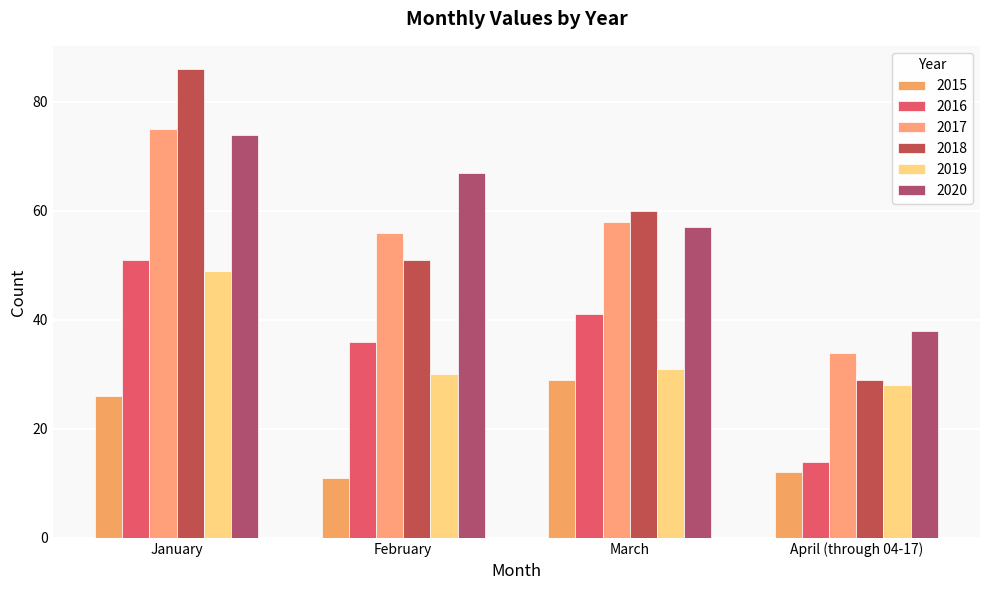

The value of 2019 at February is 50. True or false?

False